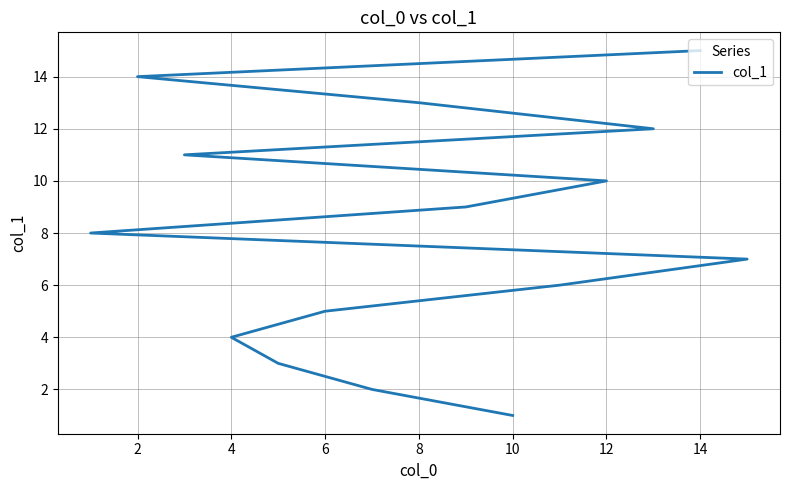

Is it true that the value at 8 is 13?

True